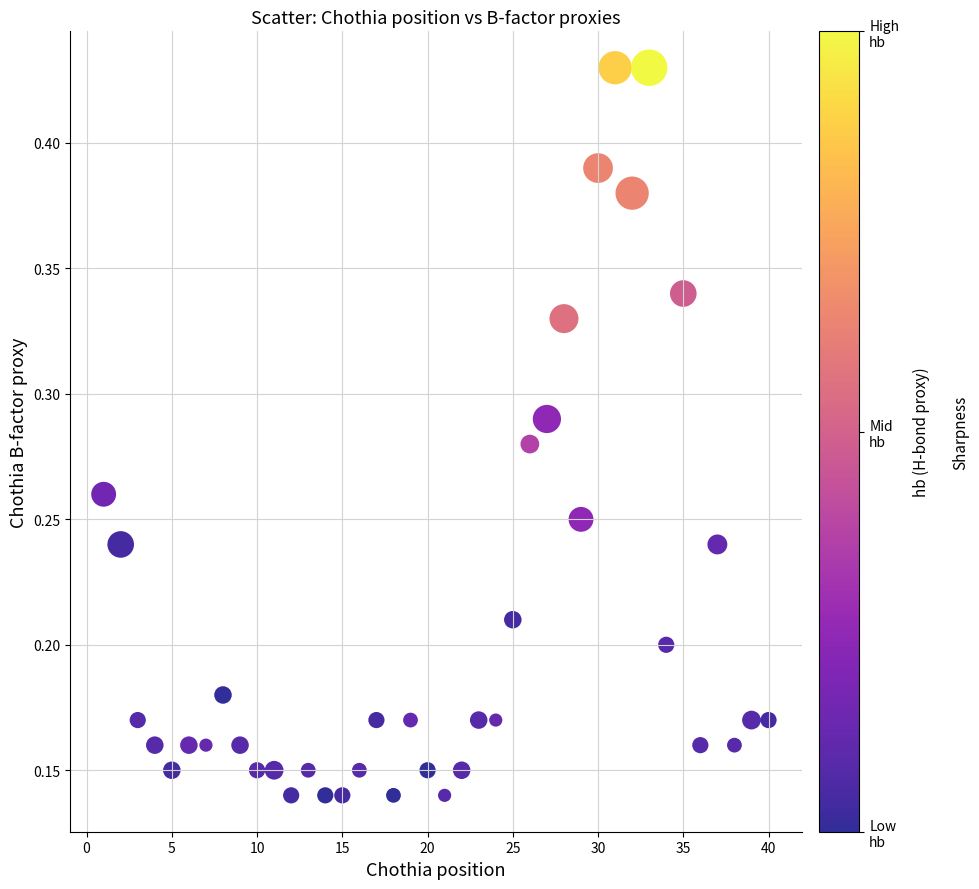

What is the range of X values (max minus min)?

39.0